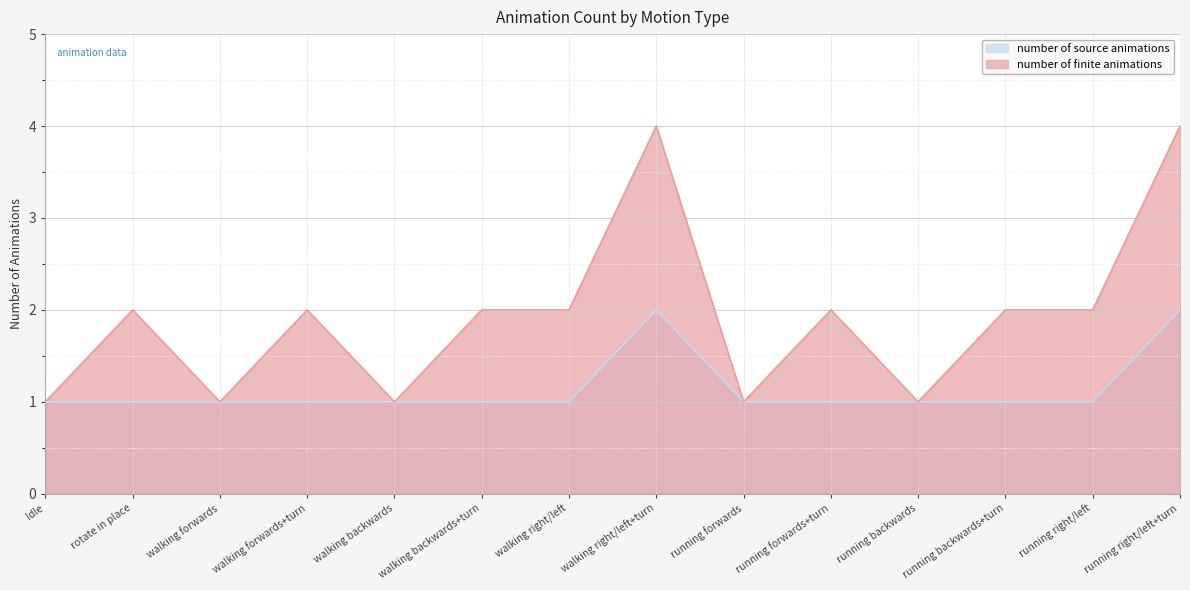

What is the lowest value of the number of source animations series?

1